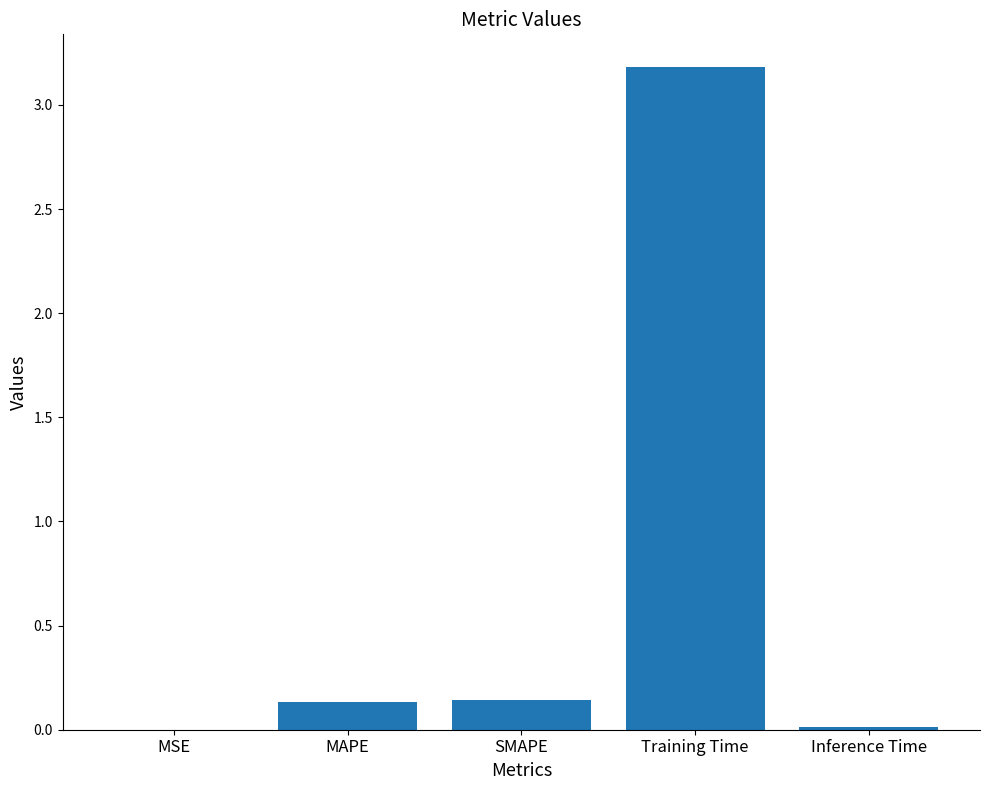

What is the sum of the values at MAPE and Training Time?

3.3